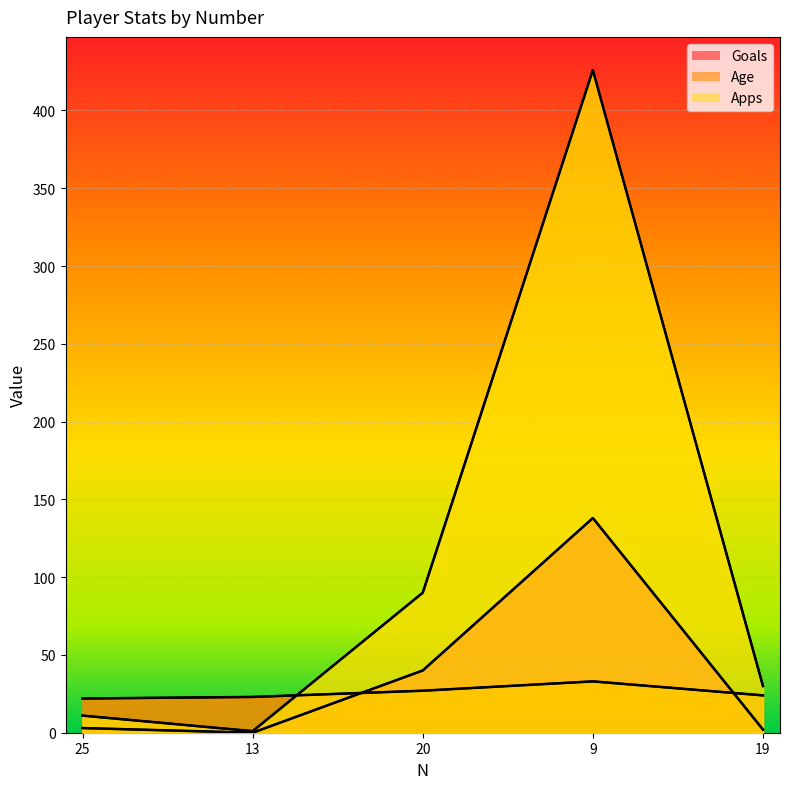

Which series changed the most between 13 and 19?

Apps